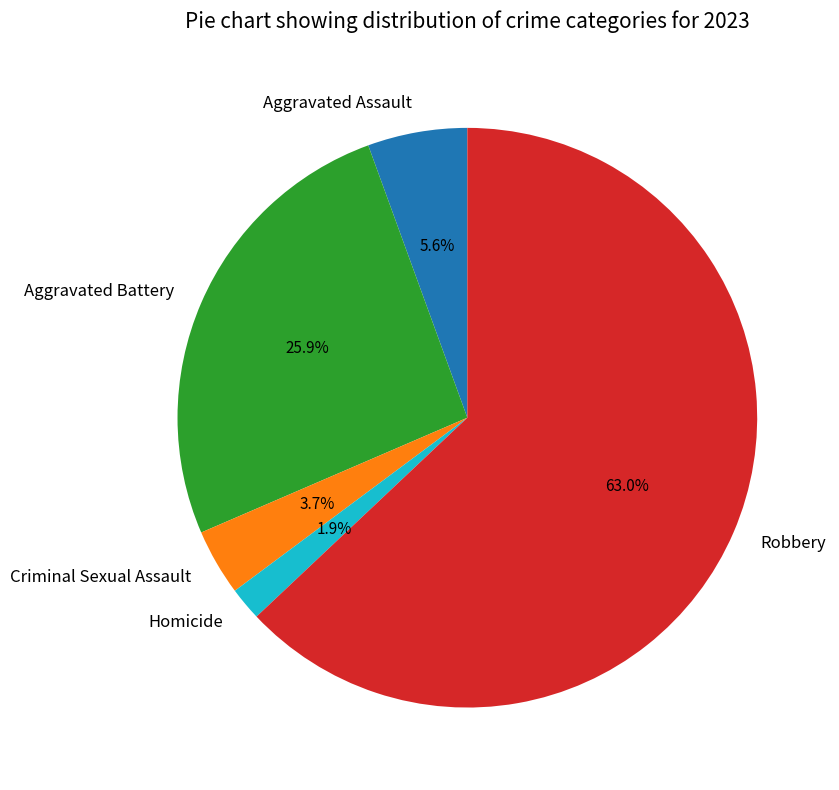

How many slices are in this pie chart?

5